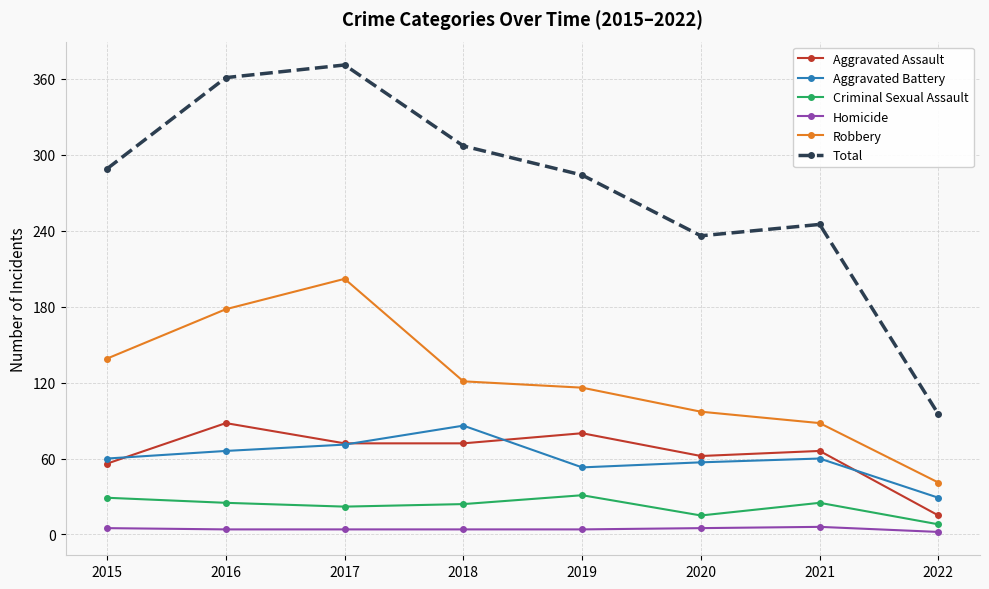

True or false: Robbery and Aggravated Battery intersect in this chart.

False